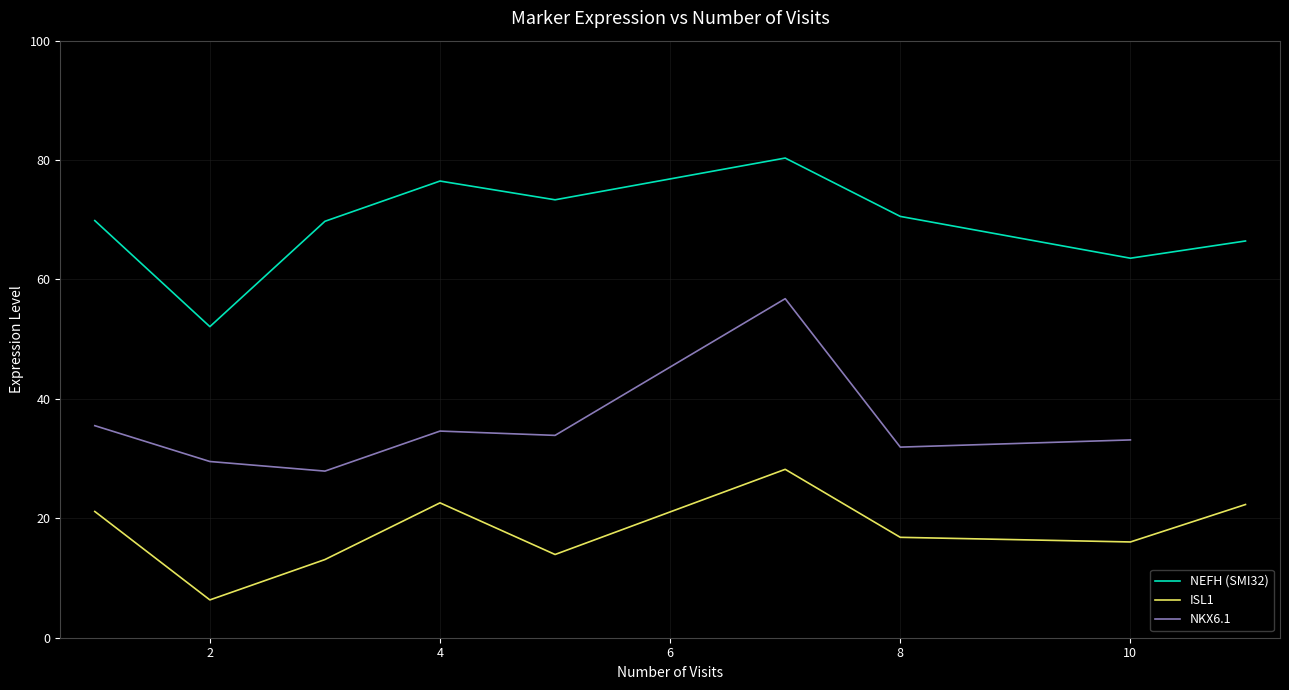

True or false: NEFH (SMI32) and ISL1 cross at least once.

False